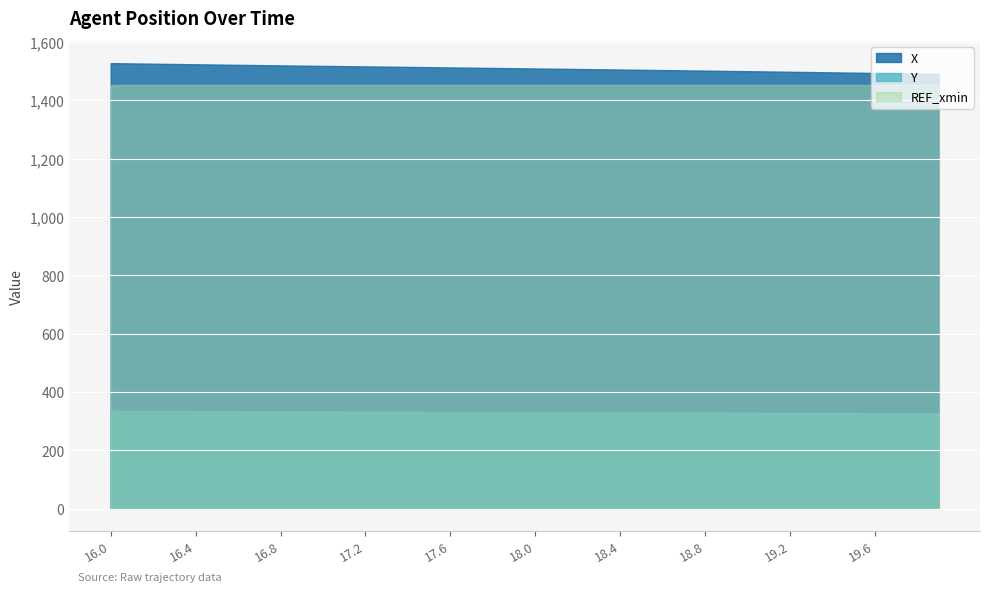

What is the difference between the maximum and minimum values in the X series?

36.8